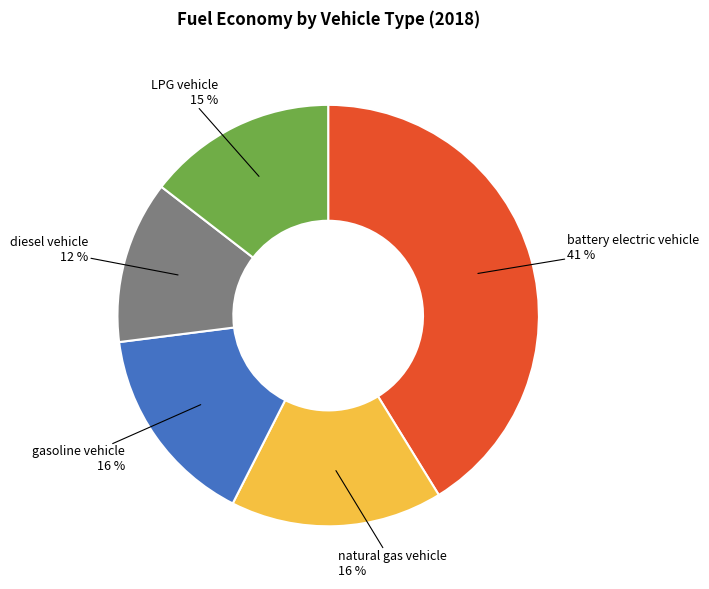

To the nearest percent, what is the difference between the largest and smallest slice percentages?

29%